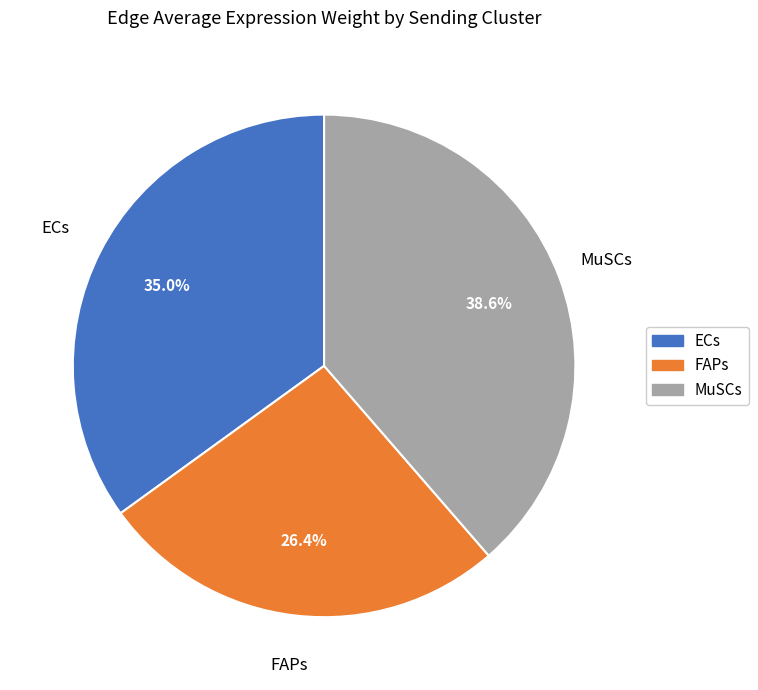

What is the largest slice in the pie chart?

MuSCs